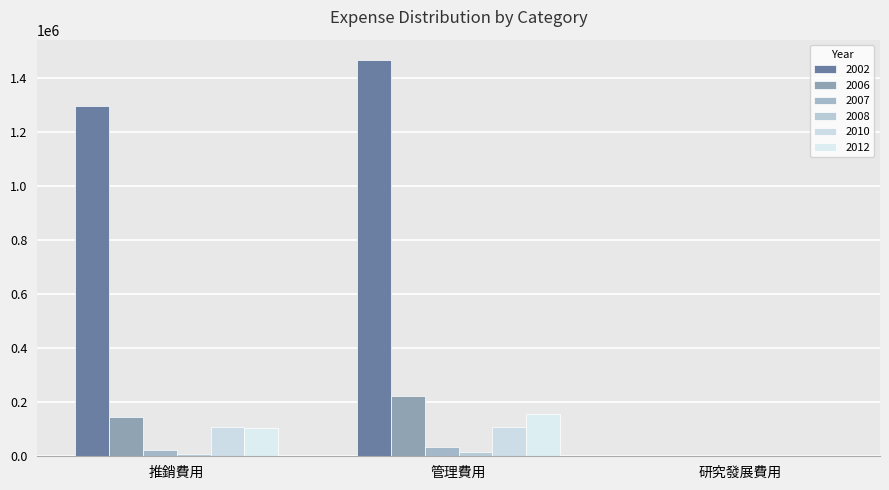

Reading left to right, transcribe all the data shown in this chart.

2002: 1296434	1467616	0
2006: 146812	222363	0
2007: 24341	34643	0
2008: 9419	16399	0
2010: 108441	107843	0
2012: 106117	157200	0